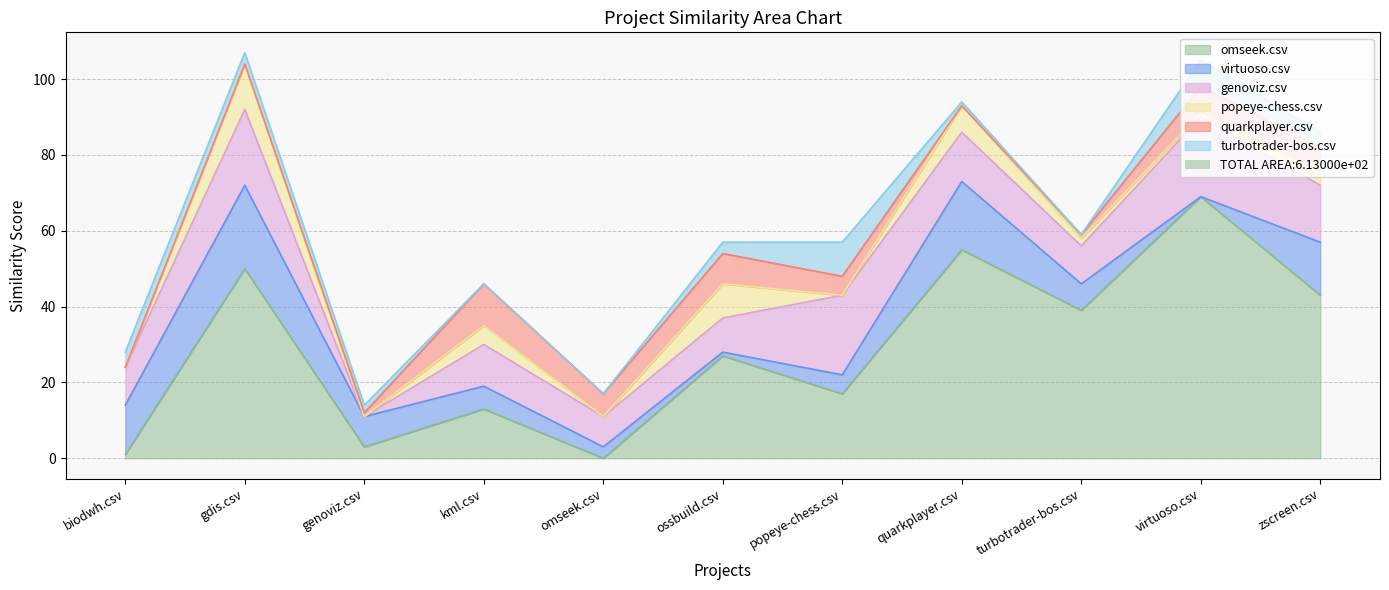

Reading right to left, list all the values displayed in this chart.

omseek.csv: 43	69	39	55	17	27	0	13	3	50	1
virtuoso.csv: 14	0	7	18	5	1	3	6	8	22	13
genoviz.csv: 15	21	10	13	21	9	8	11	0	20	10
popeye-chess.csv: 3	1	2	7	0	9	0	5	0	12	0
quarkplayer.csv: 7	7	1	0	5	8	6	11	1	0	0
turbotrader-bos.csv: 4	7	0	1	9	3	0	0	2	3	4